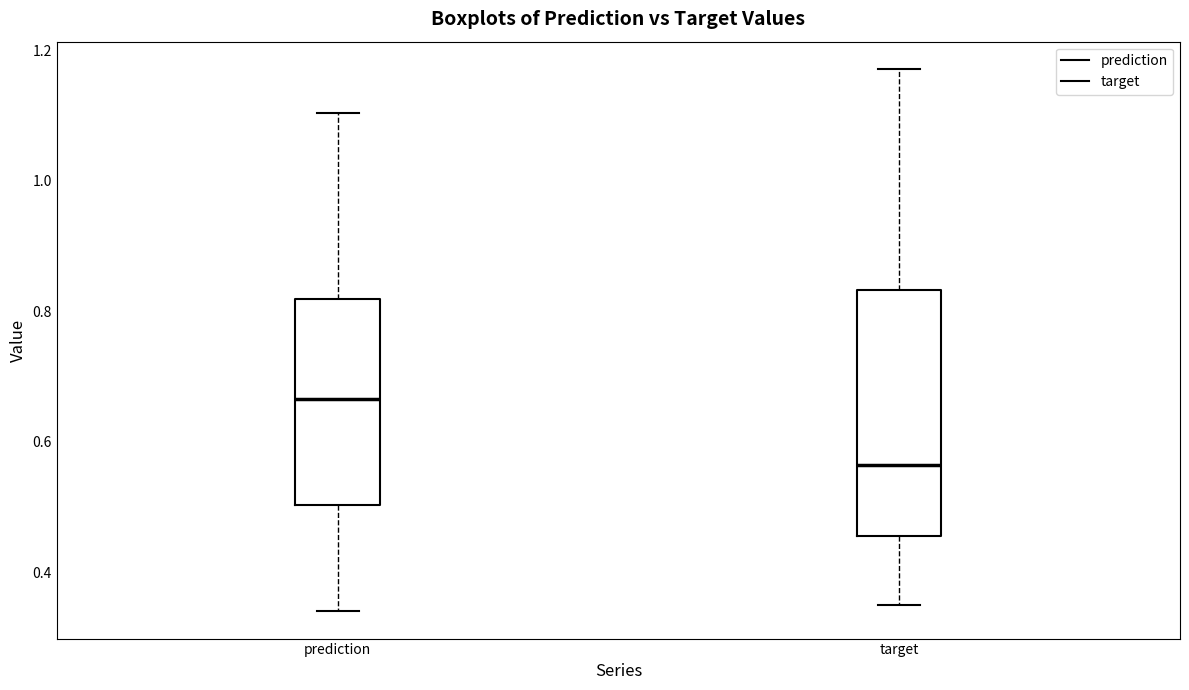

Reading left to right, read every box against the y-axis: the position of its median line, the range the box covers, and the ends of its whiskers. The values are not printed on the chart, so give them approximately, as read against the axis.

prediction: median 0.66, box 0.50 to 0.82, whiskers 0.34 to 1.10
target: median 0.56, box 0.46 to 0.84, whiskers 0.34 to 1.18